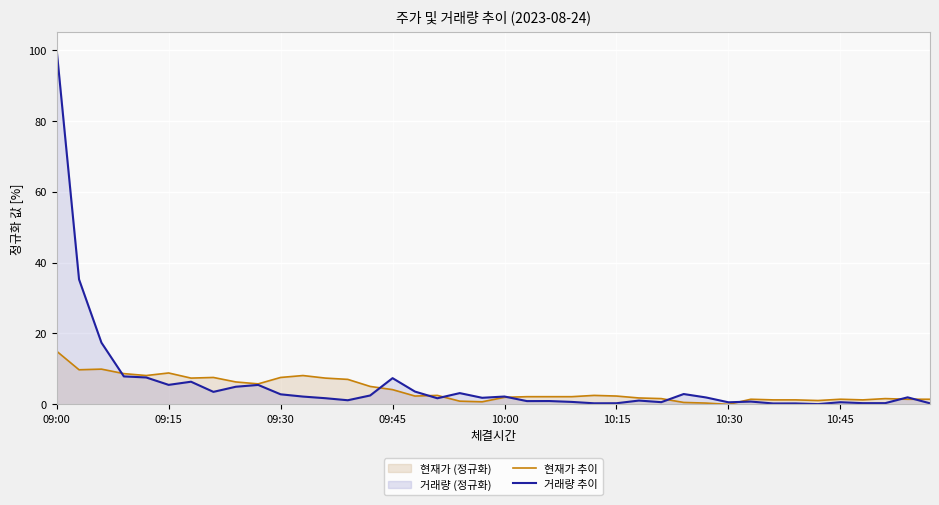

What is the difference between the maximum and minimum values in the 현재가 추이 series?

15.0